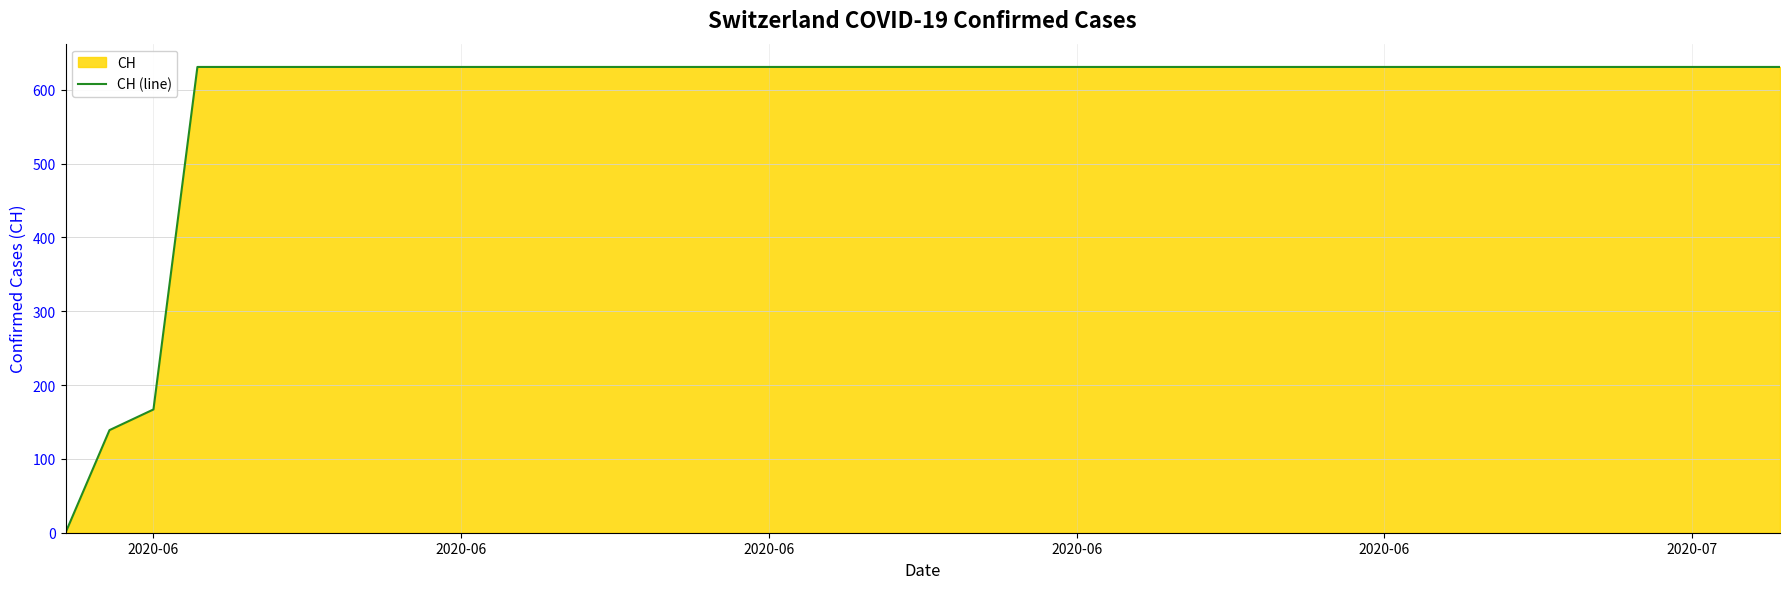

What is the label of the 3rd point from the left?

2020-06